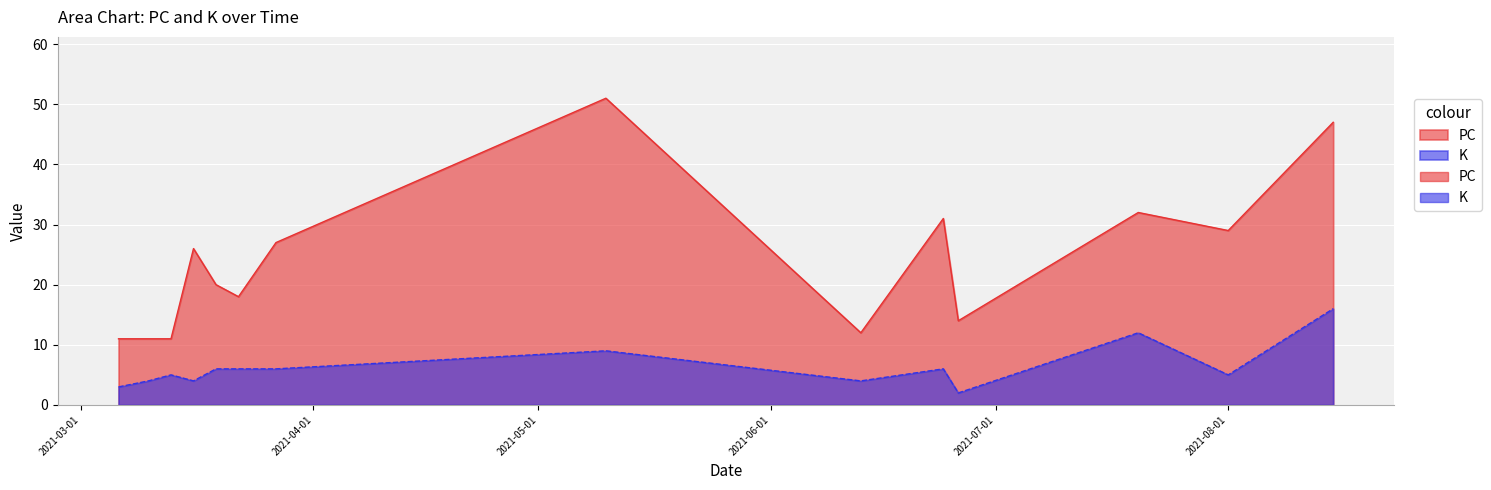

Which series changed the most between 2021-03-22 and 2021-07-20?

PC